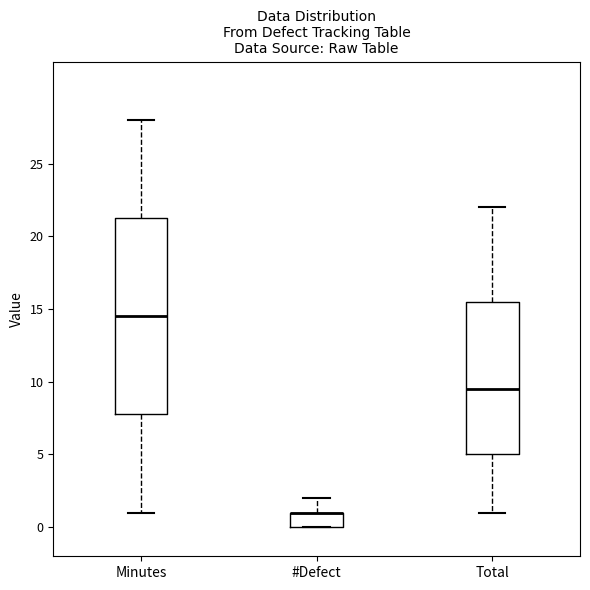

Comparing the boxes themselves (not the whiskers), which one is the tallest?

Minutes